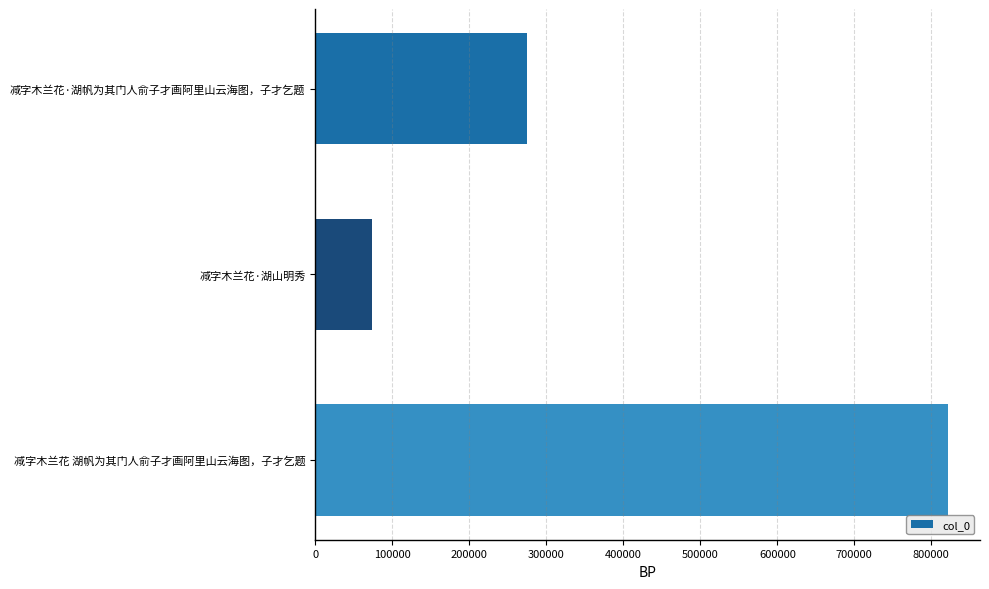

List the labels in order of value, largest first.

减字木兰花 湖帆为其门人俞子才画阿里山云海图，子才乞题, 减字木兰花·湖帆为其门人俞子才画阿里山云海图，子才乞题, 减字木兰花·湖山明秀